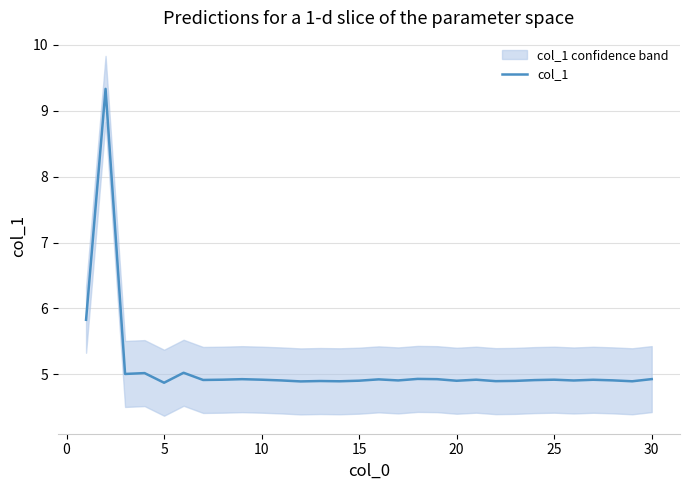

Reading left to right, transcribe all the data shown in this chart.

5.8	9.3	5.0	5.0	4.9	5.0	4.9	4.9	4.9	4.9	4.9	4.9	4.9	4.9	4.9	4.9	4.9	4.9	4.9	4.9	4.9	4.9	4.9	4.9	4.9	4.9	4.9	4.9	4.9	4.9